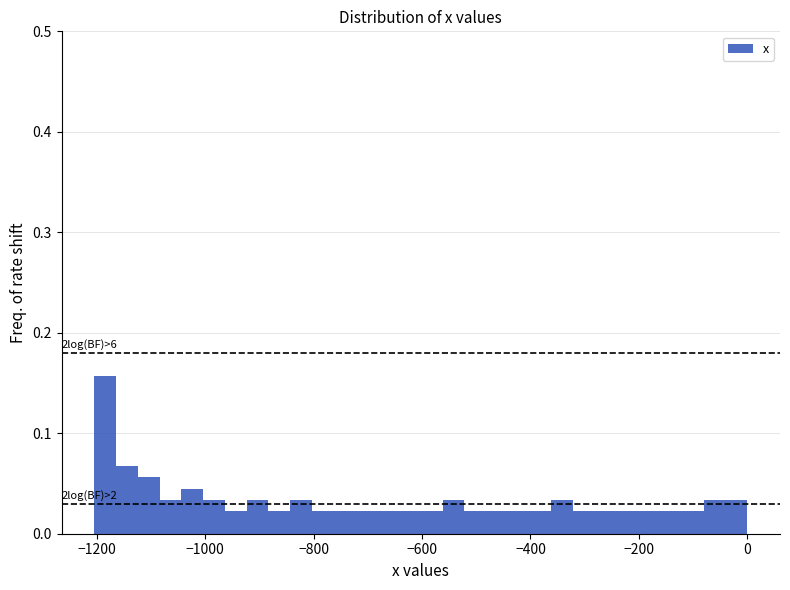

Read against the x-axis, roughly where is the centre of the tallest bar?

-1180